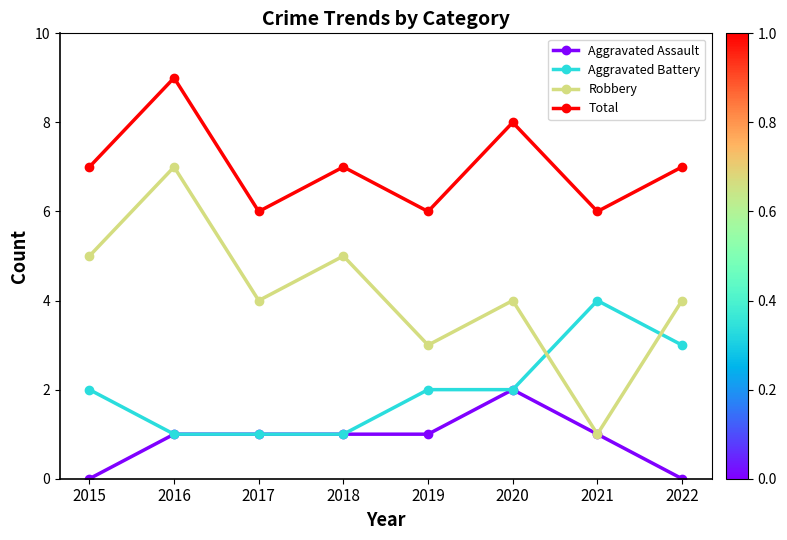

Which series has the largest total across all categories?

Total